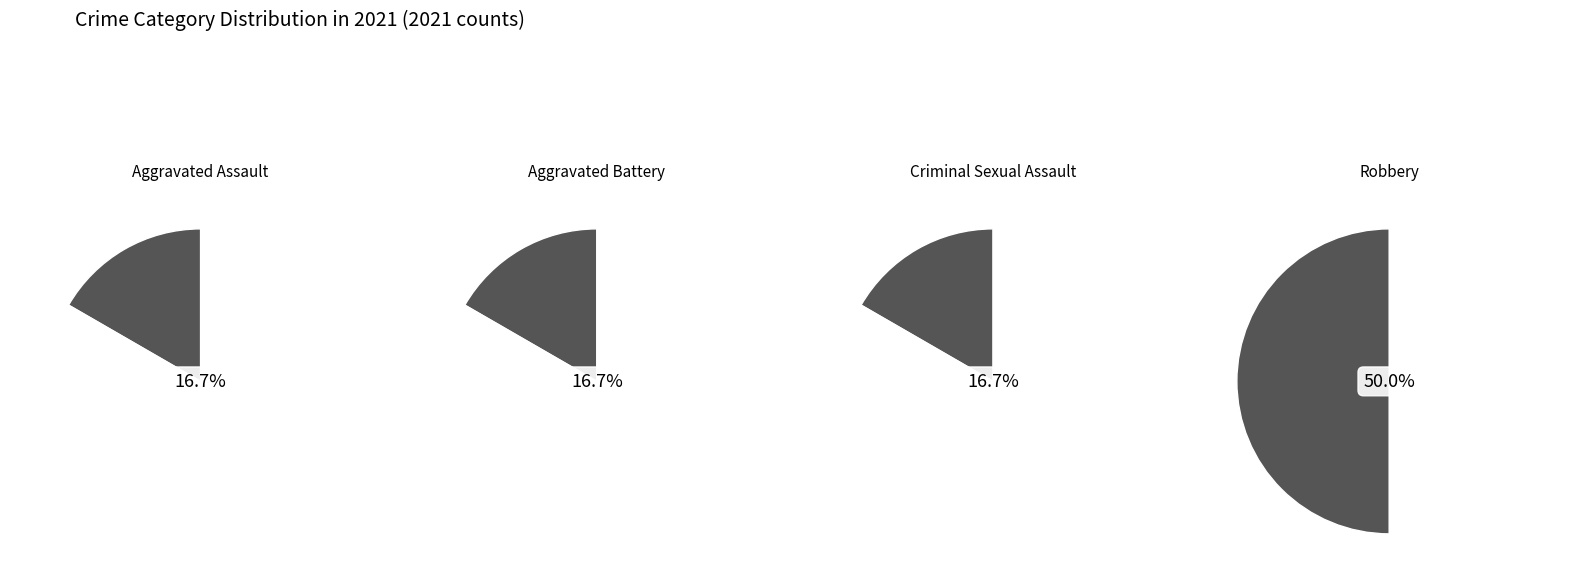

To the nearest percent, what is the difference between the largest and smallest slice percentages?

33%